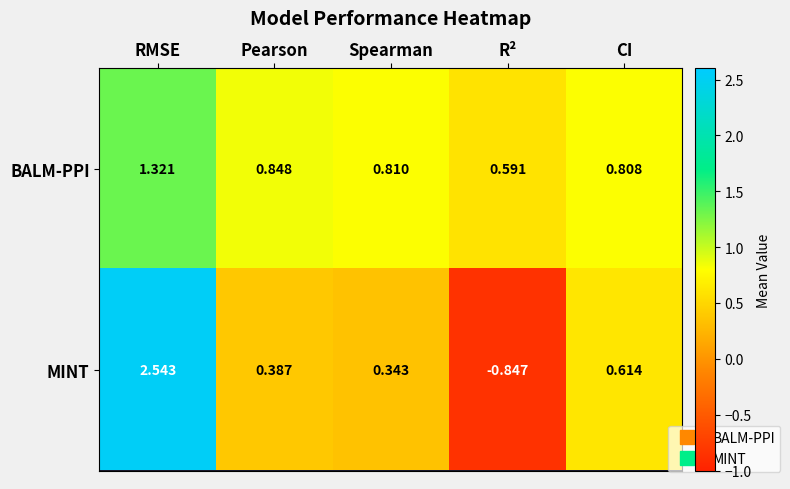

How many series are shown in this chart?

2